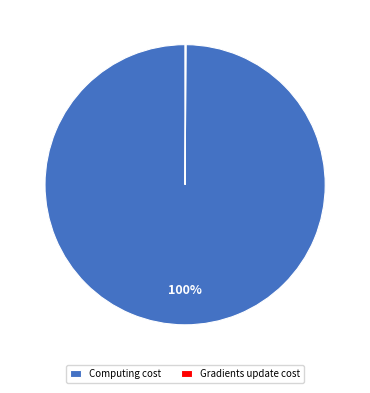

To the nearest percent, what is the average slice percentage?

50%